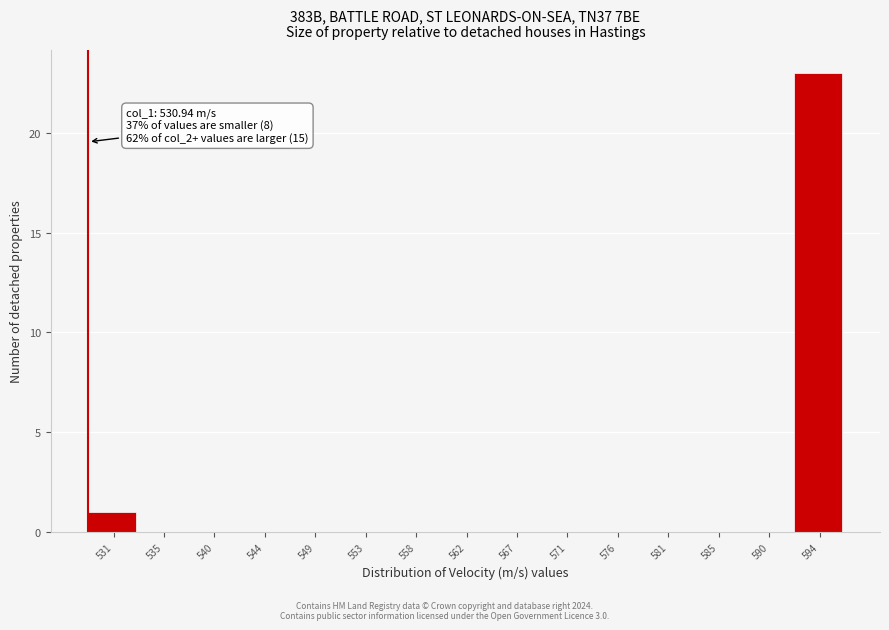

Reading left to right, list all the values displayed in this chart.

531=1	535=0	540=0	544=0	549=0	553=0	558=0	562=0	567=0	571=0	576=0	581=0	585=0	590=0	594=23